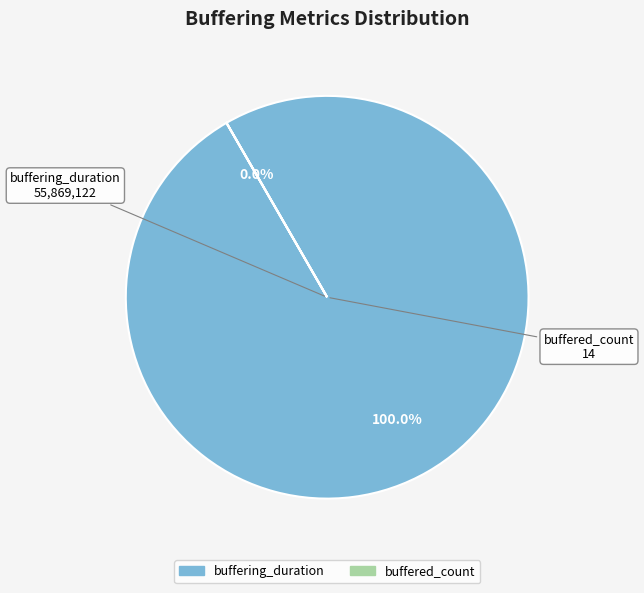

What is the majority slice?

buffering_duration